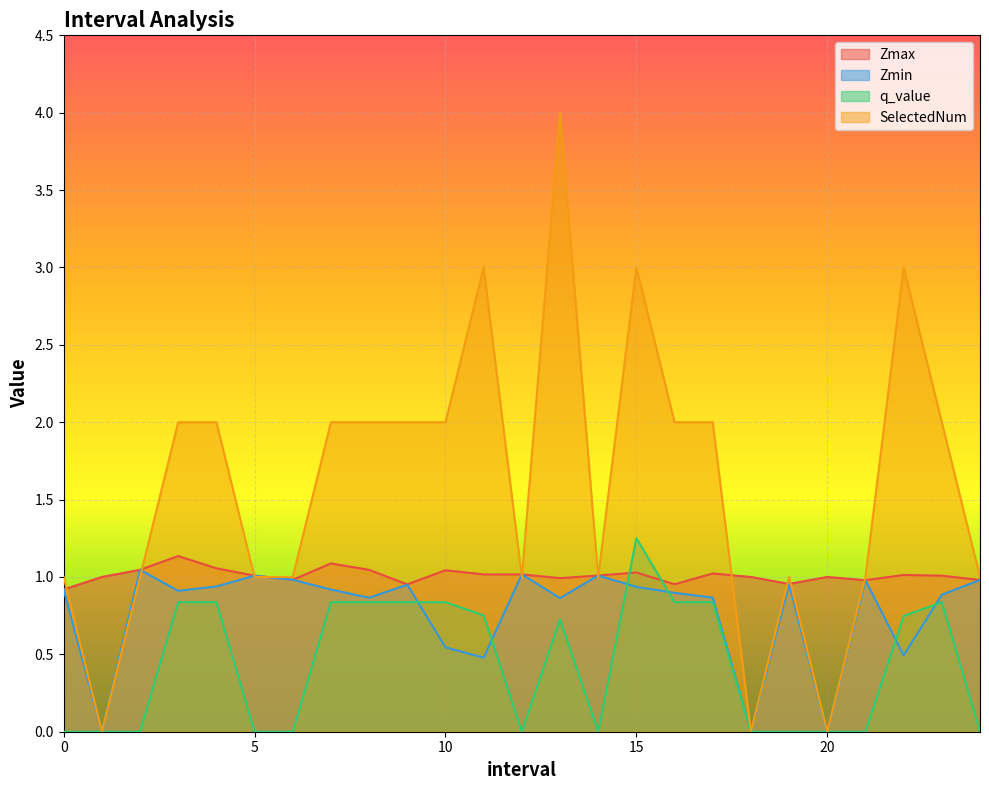

How many values in the SelectedNum series exceed 2?

4